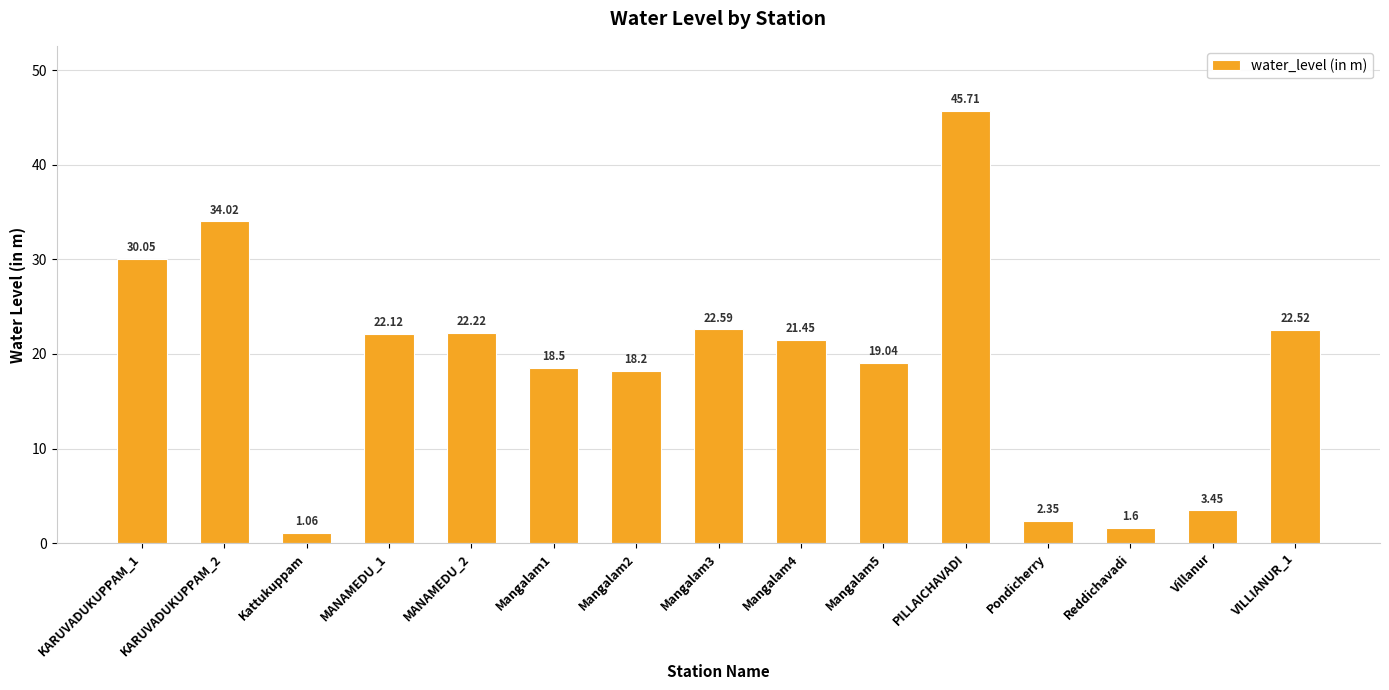

True or false: the data shows 25.0 at Mangalam1.

False